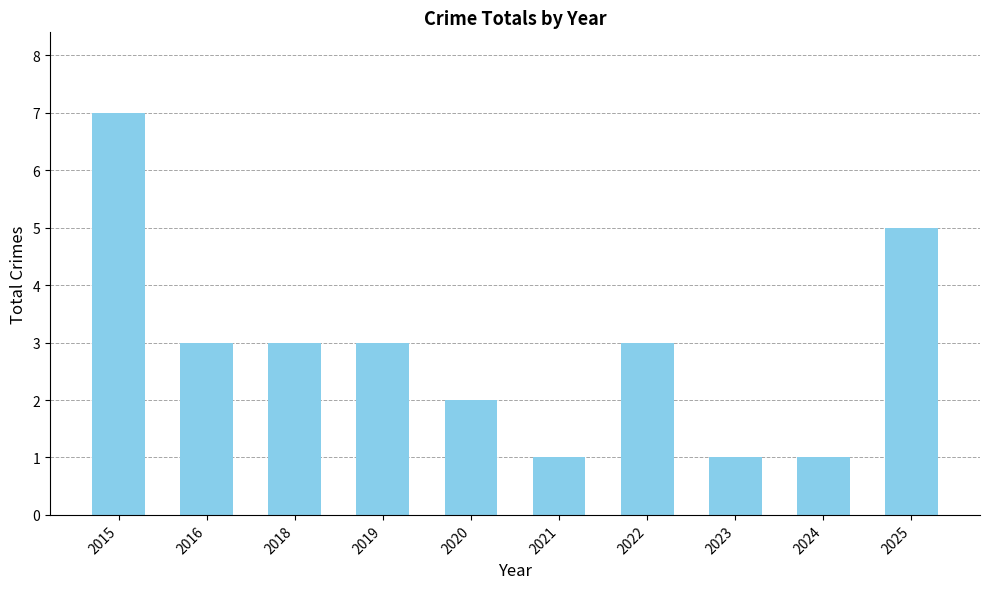

At which category does the chart reach its peak across all series?

2015